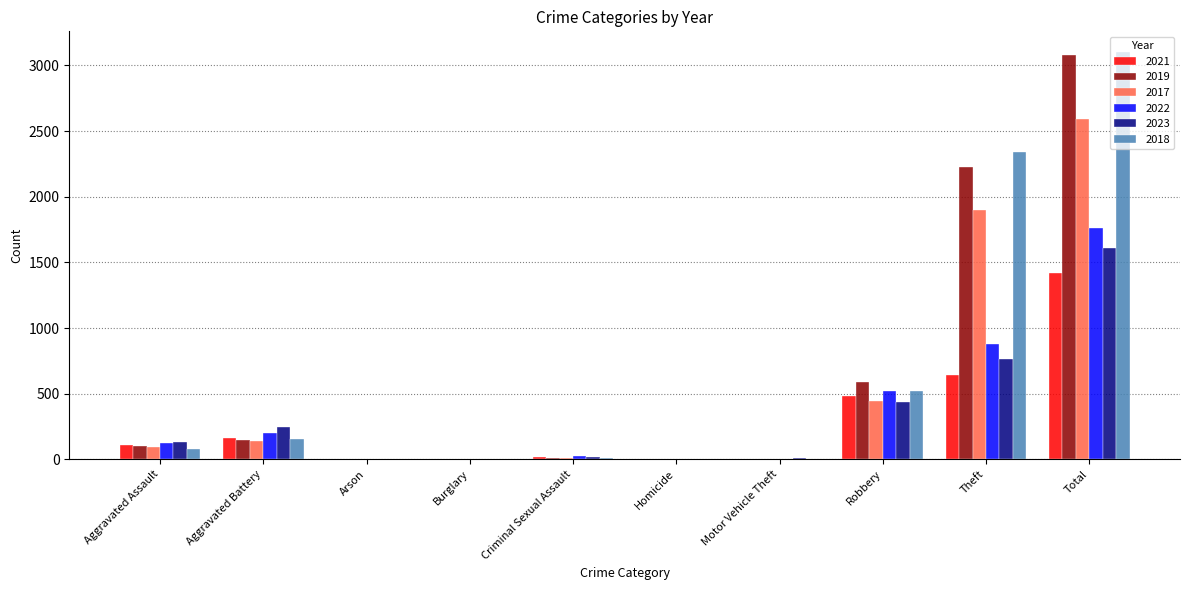

What is the sum of all 2021 values?

2844